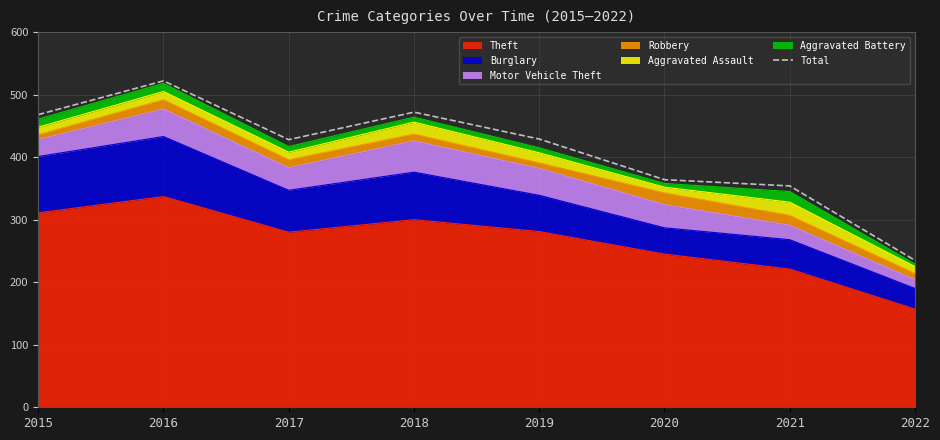

True or false: the data shows 364 at 2020.

True